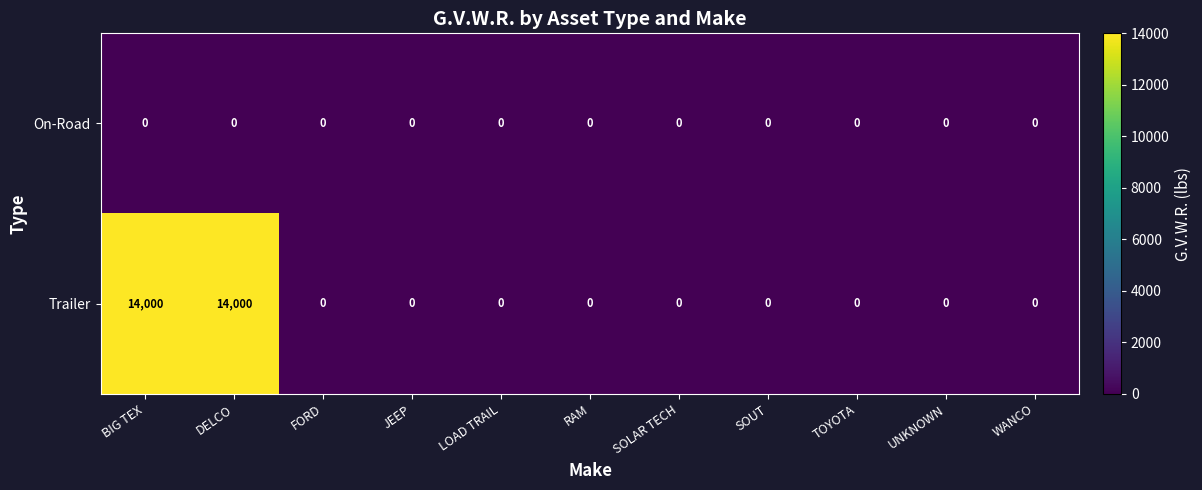

How many data points in Trailer are above 0?

2